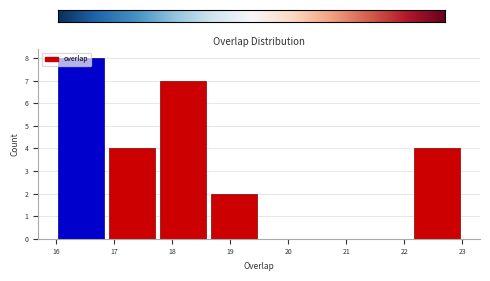

Which range on the x-axis has the tallest bar?

16.0 to 16.9